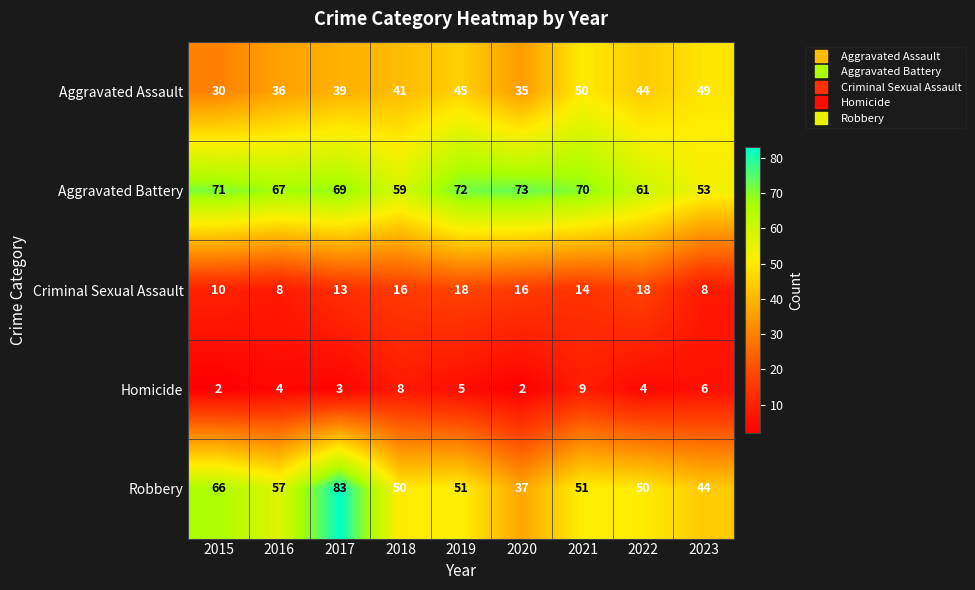

Where is Robbery nearest to the value 60?

2016